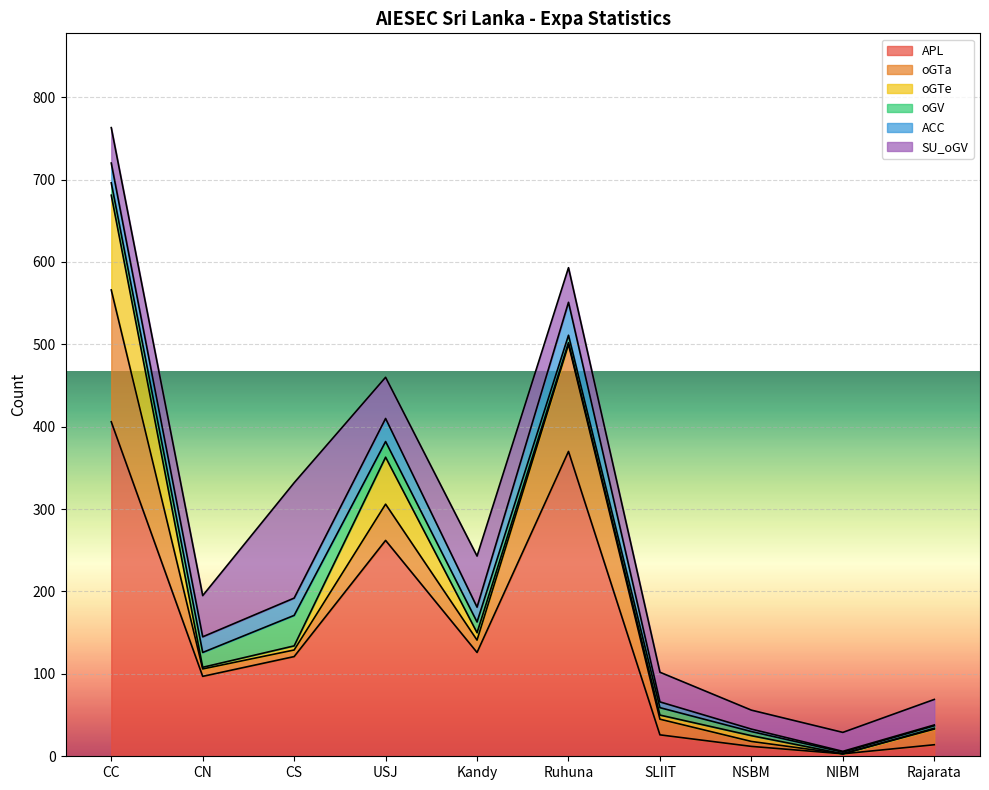

Which category has the lowest value in the oGTa series?

NIBM